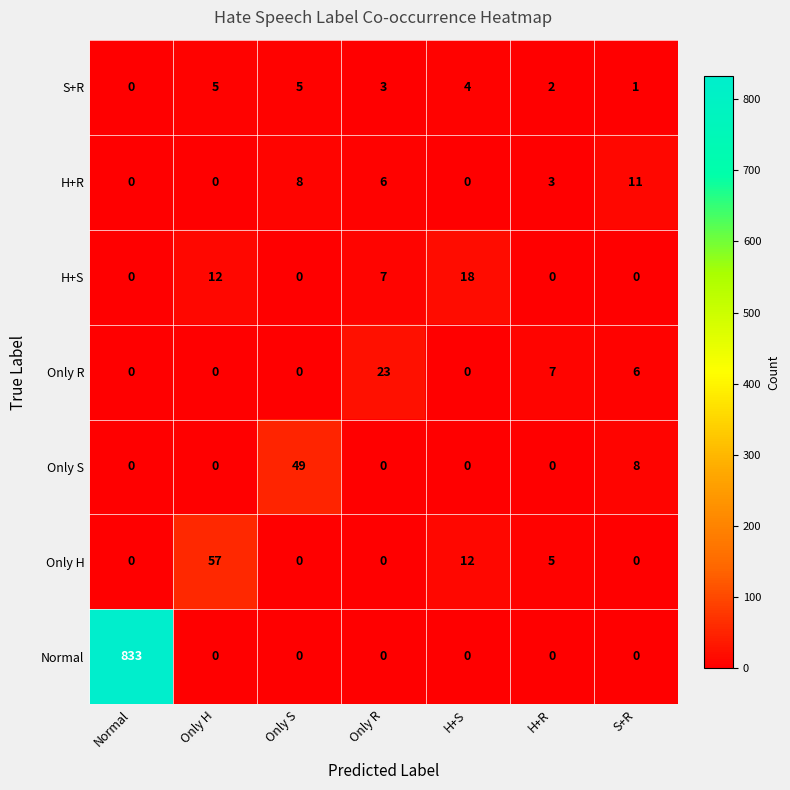

Which category has the highest value across all series?

Normal